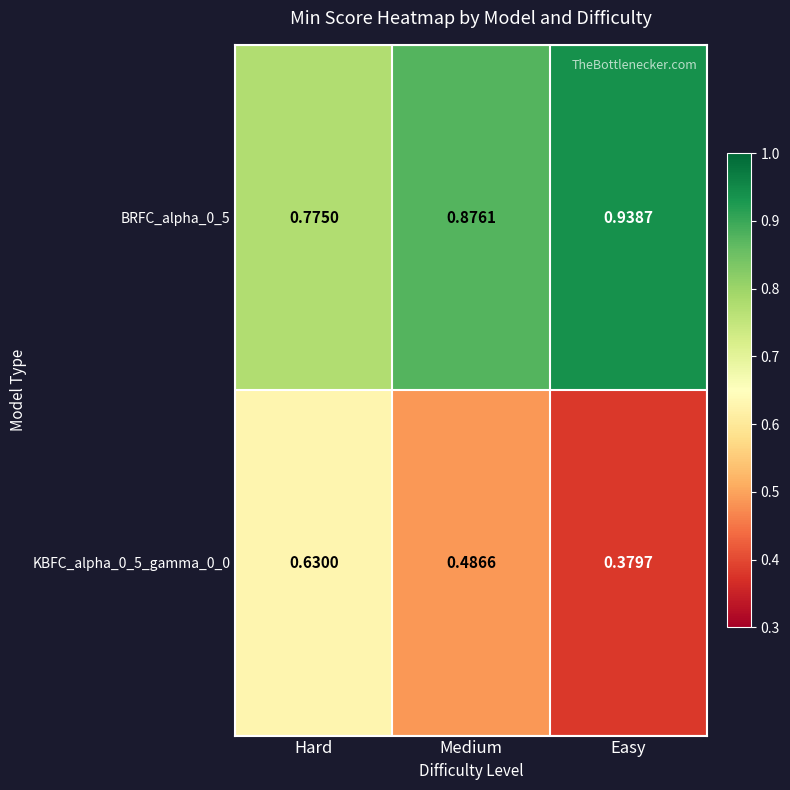

How many series are shown in this chart?

2